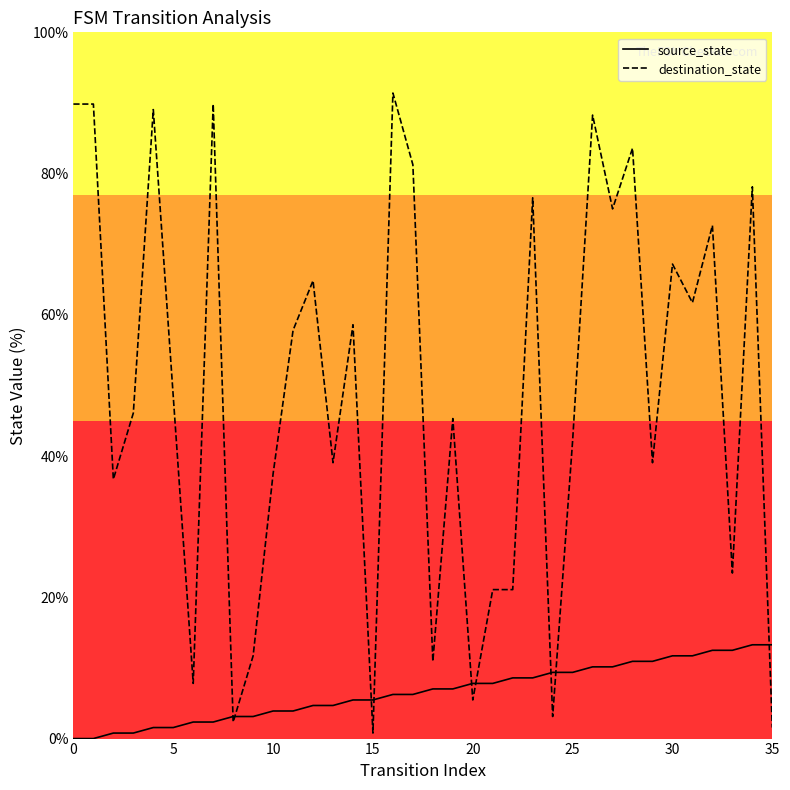

Which series has the widest spread of values?

destination_state